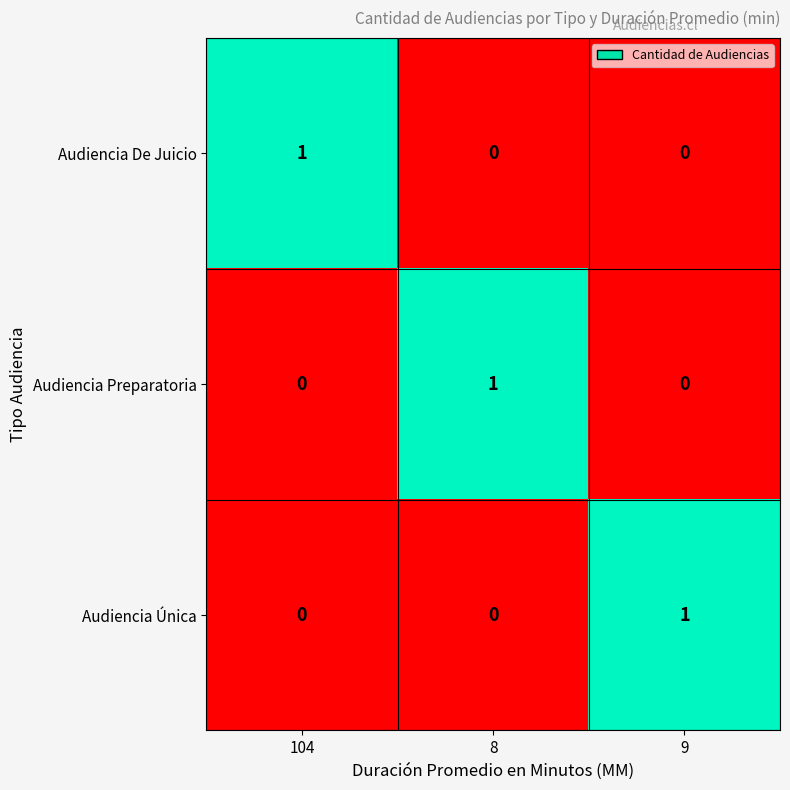

How many Audiencia Preparatoria values are between 0 and 1?

3